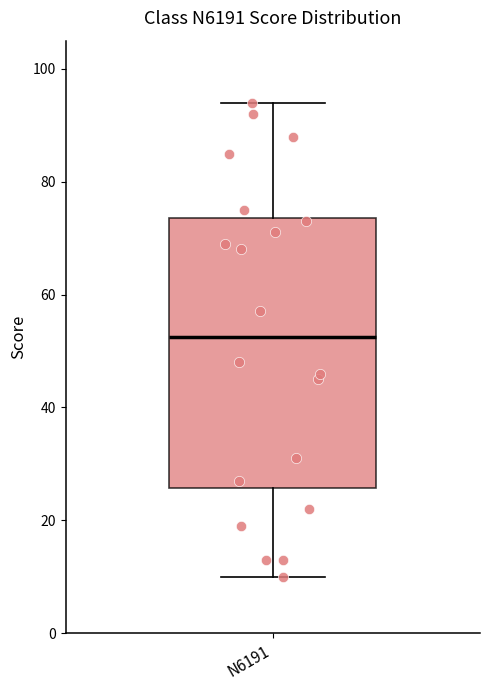

Read this box plot against the y-axis: the position of the median line, the range covered by the box, and the ends of both whiskers. The values are not printed on the chart, so give them approximately, as read against the axis.

median 52, box 26 to 74, whiskers 10 to 94